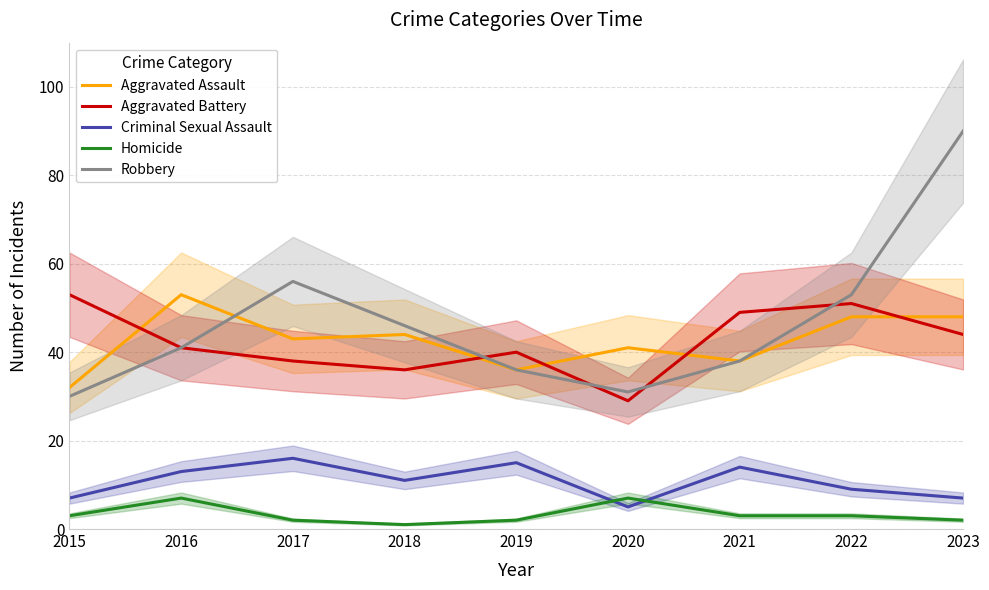

True or false: Criminal Sexual Assault and Homicide cross at least once.

True